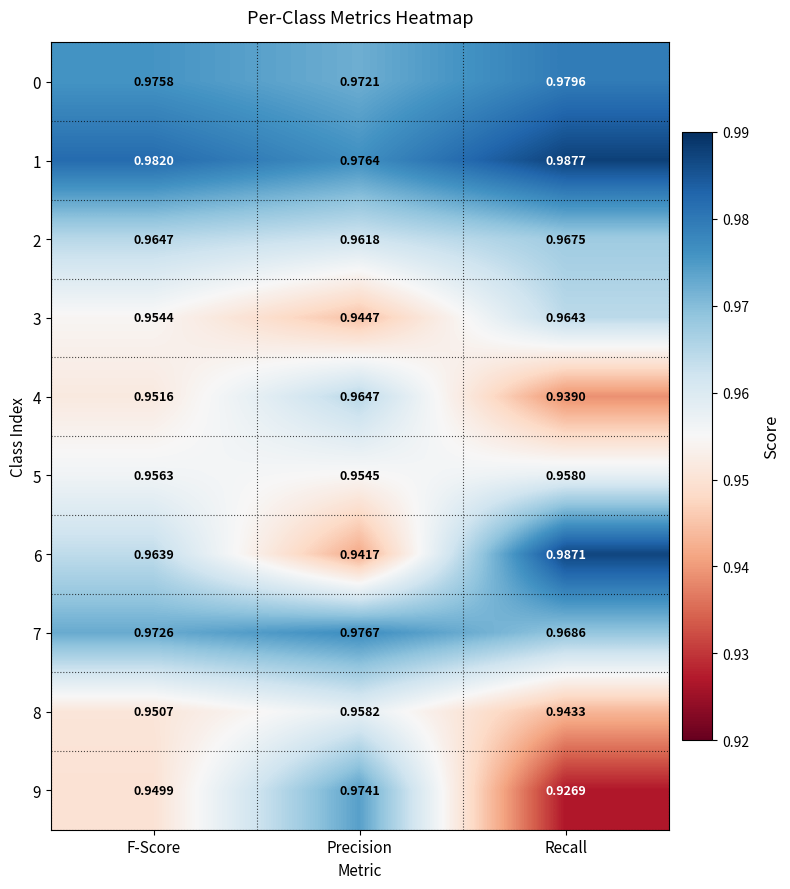

At which category does the chart reach its peak across all series?

Recall